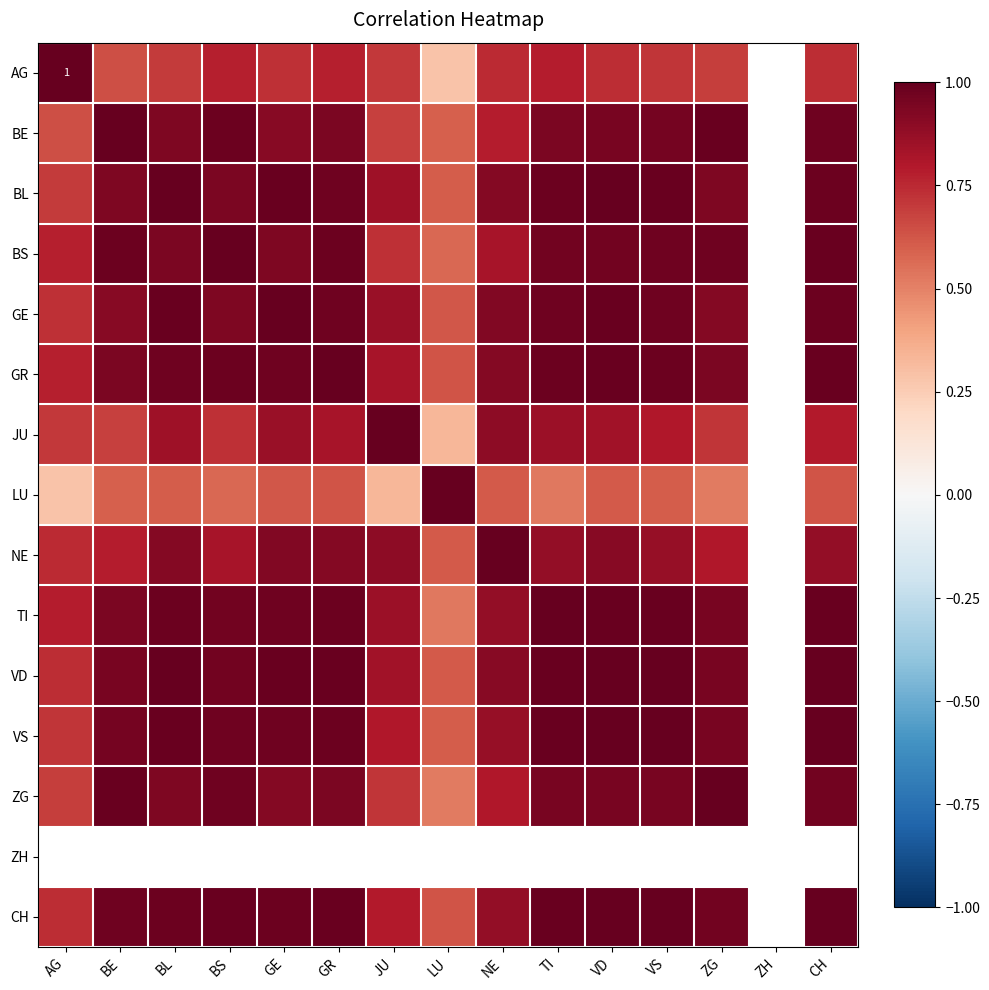

What is the minimum value shown in the chart?

0.3